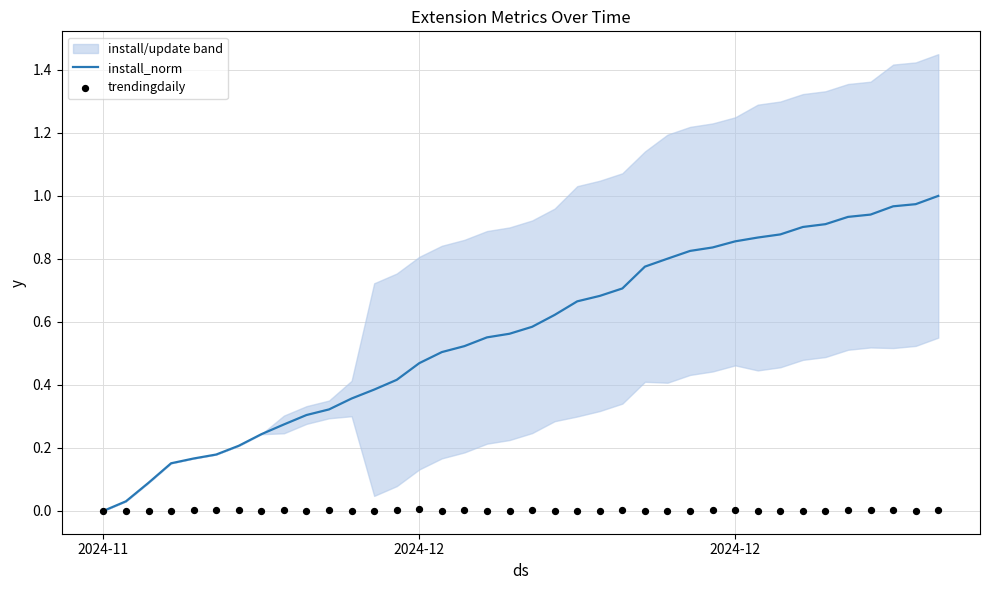

Which series has the widest spread of Y values?

install_norm